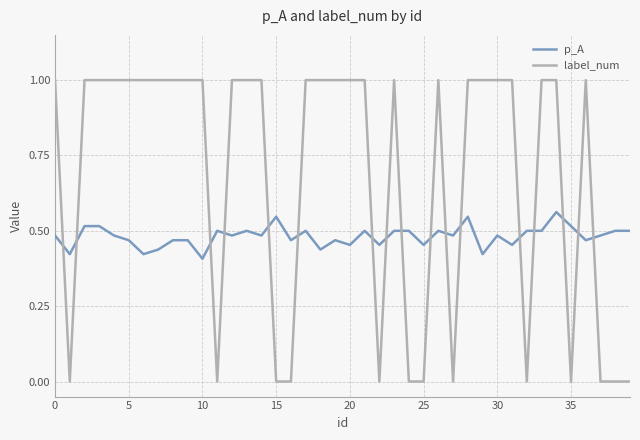

Which series ends up on top after the final intersection of p_A and label_num?

p_A